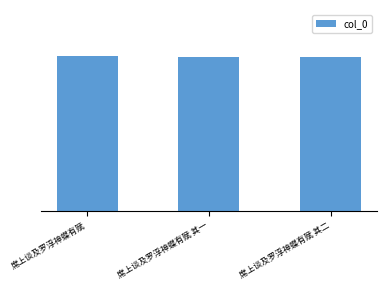

Which has a higher value, 席上谈及罗浮神蝶有赋 其一 or 席上谈及罗浮神蝶有赋 其二?

席上谈及罗浮神蝶有赋 其二